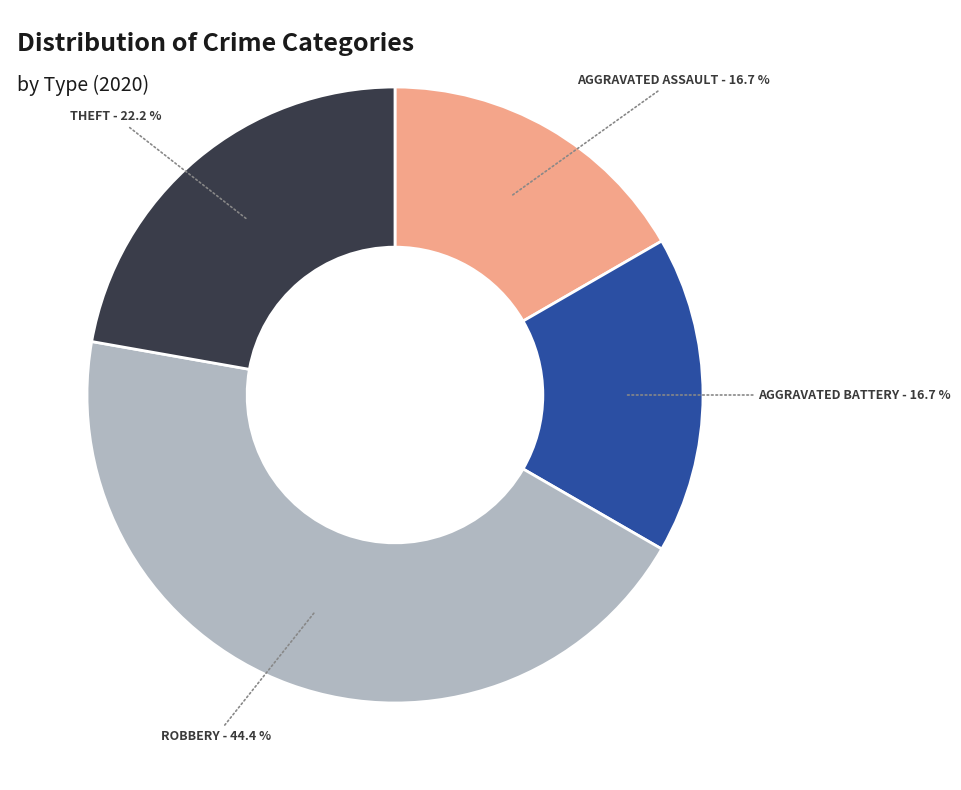

Is there any slice that represents more than half of the pie?

No